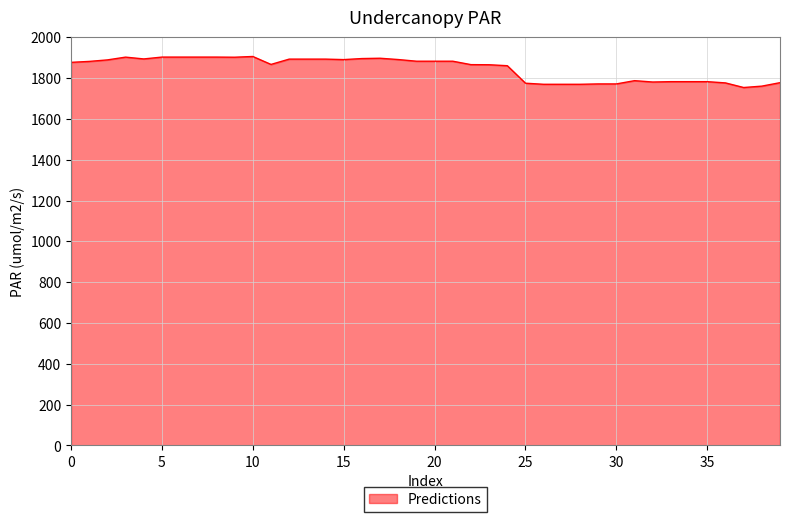

Does the chart have visible grid lines?

Yes